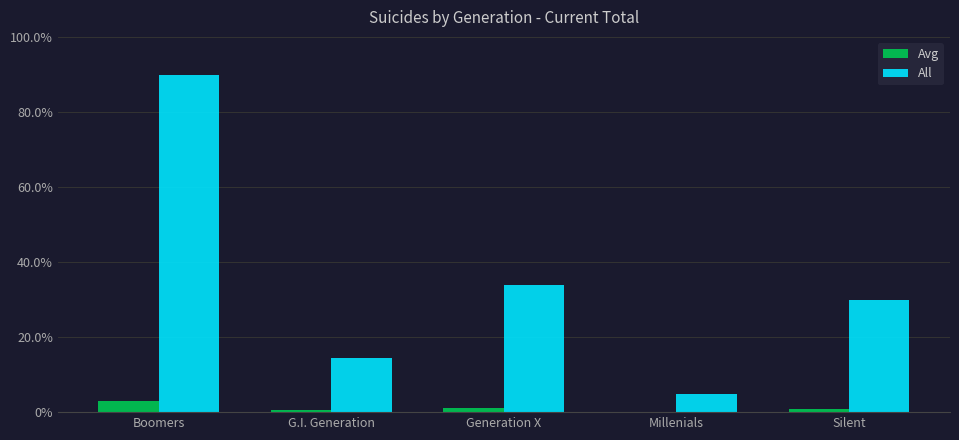

Which series has the largest range (max minus min)?

All